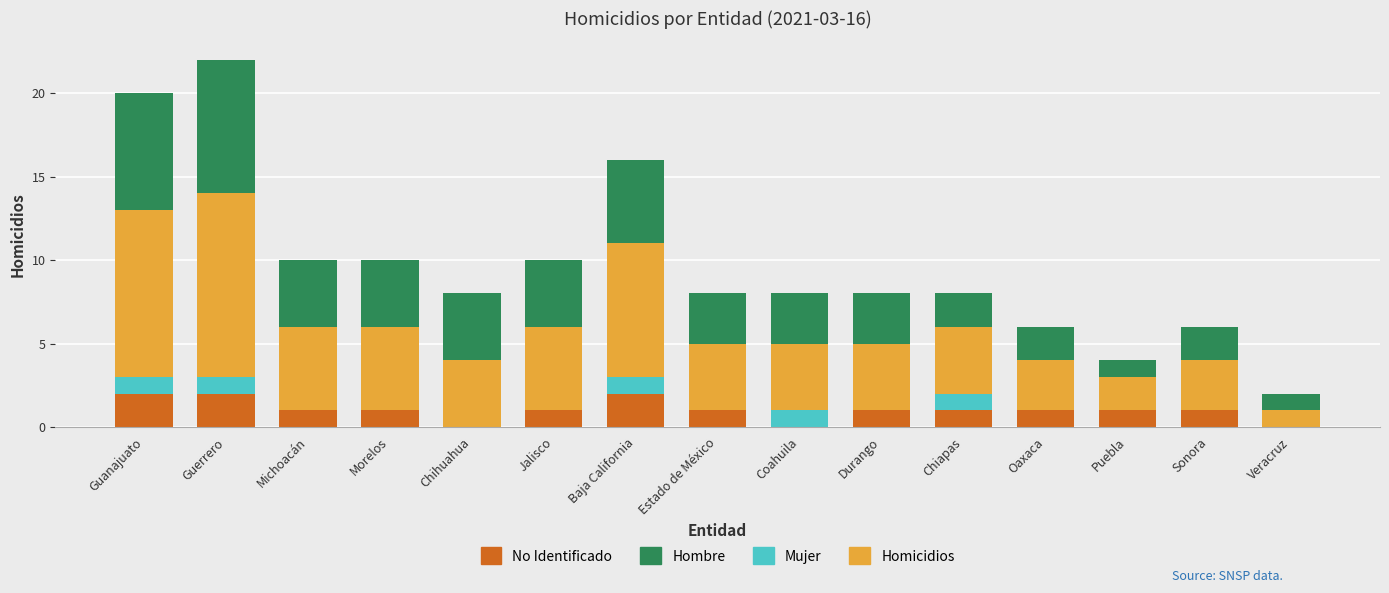

What is the total value across all series at Chihuahua?

8